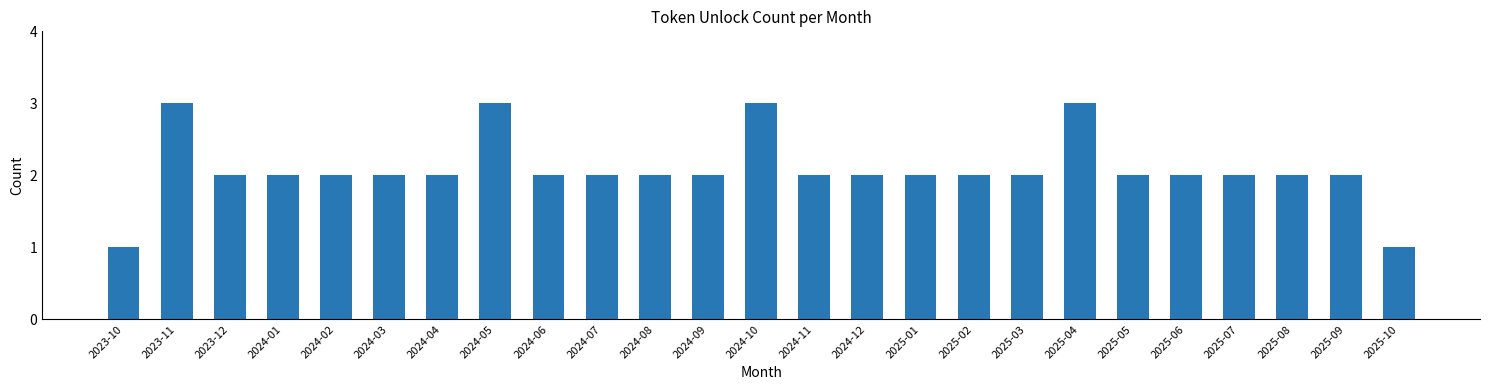

Reading right to left, list all the values displayed in this chart.

2025-10=1	2025-09=2	2025-08=2	2025-07=2	2025-06=2	2025-05=2	2025-04=3	2025-03=2	2025-02=2	2025-01=2	2024-12=2	2024-11=2	2024-10=3	2024-09=2	2024-08=2	2024-07=2	2024-06=2	2024-05=3	2024-04=2	2024-03=2	2024-02=2	2024-01=2	2023-12=2	2023-11=3	2023-10=1